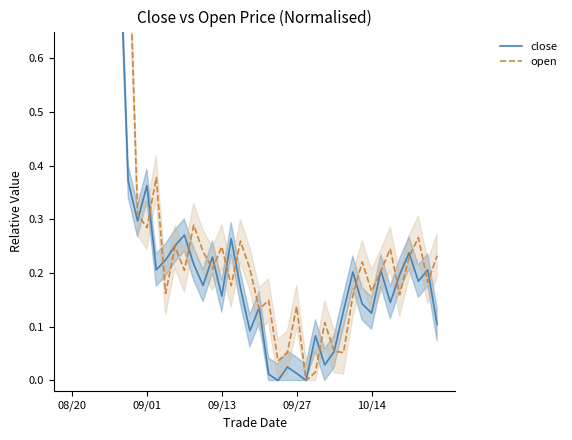

What is the difference between the open values at 26 and 30?

0.1